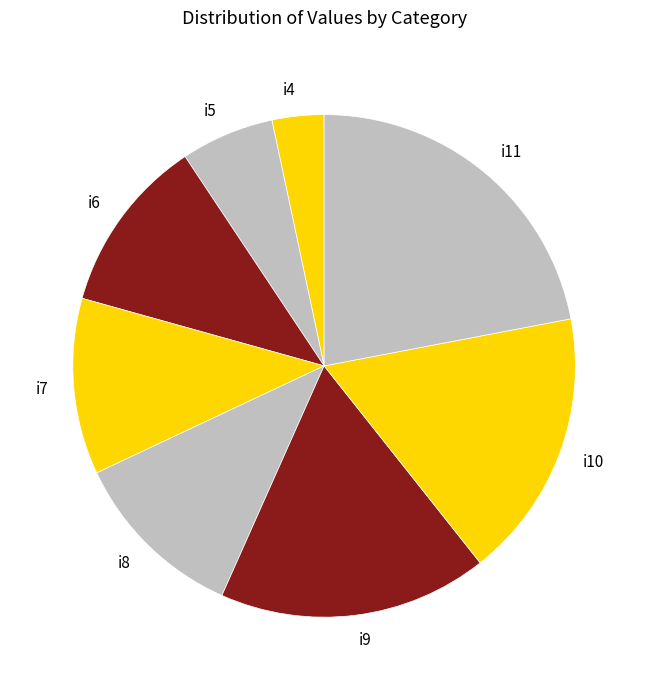

Does i6 account for over 50% of the chart?

No